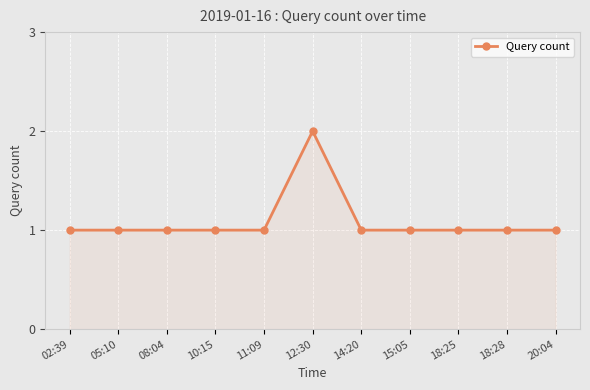

The value at 02:39 is 1. True or false?

True